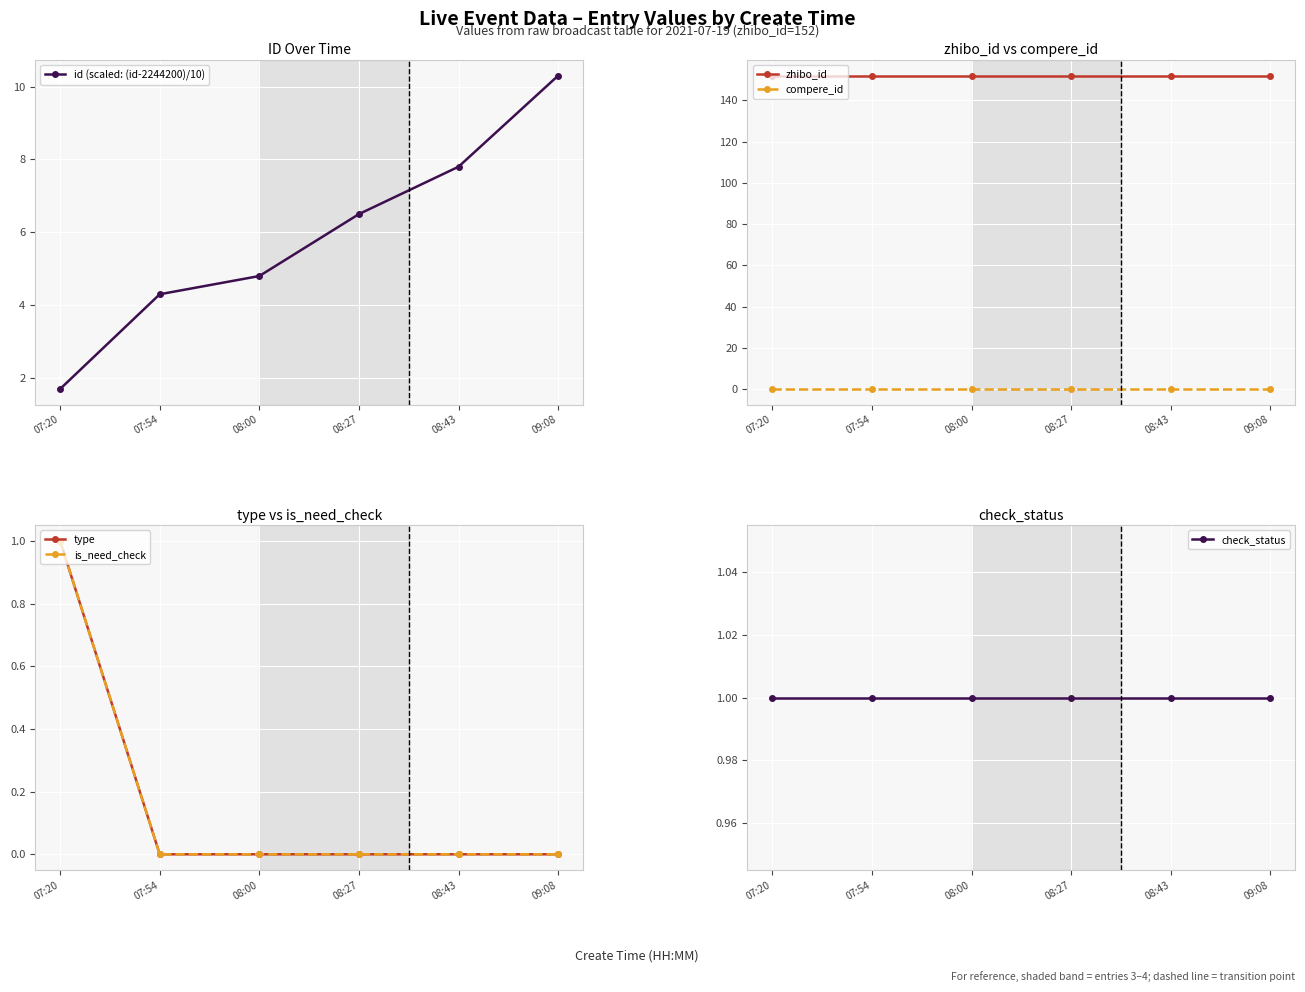

What is the label of the 2nd point from the right?

08:43